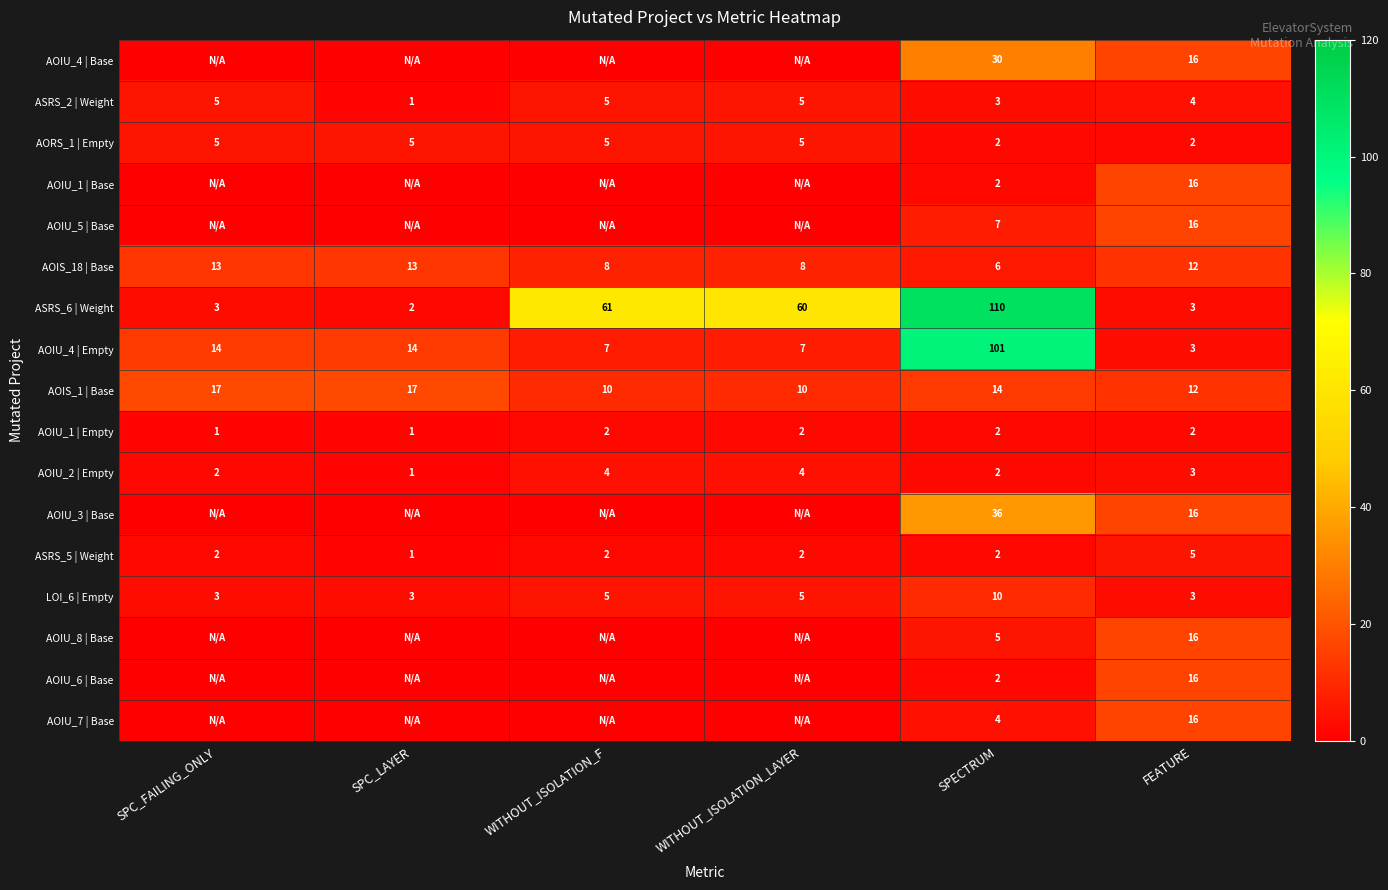

What is the spread (max minus min) of values at SPECTRUM?

108